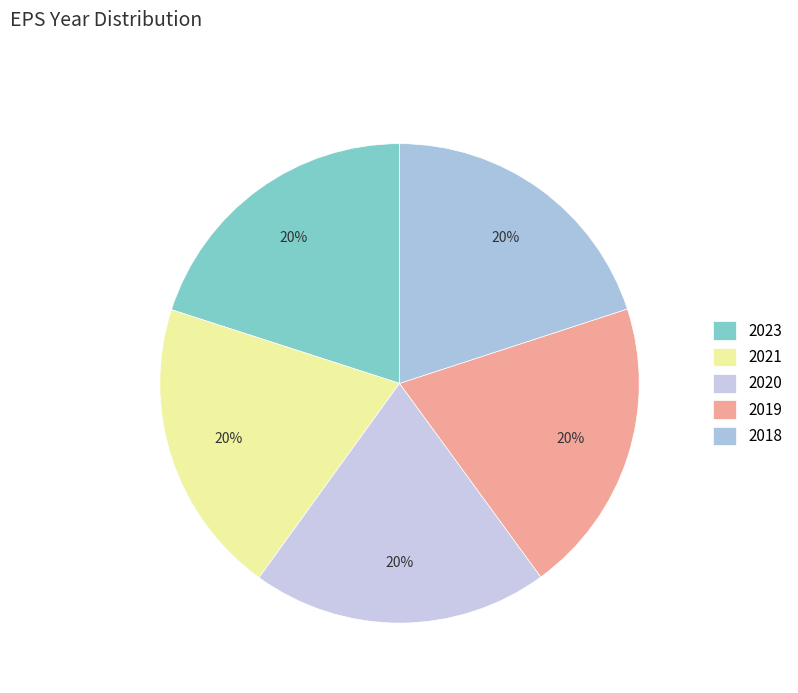

What is the ratio of the value at 2021 to the value at 2023?

1.0